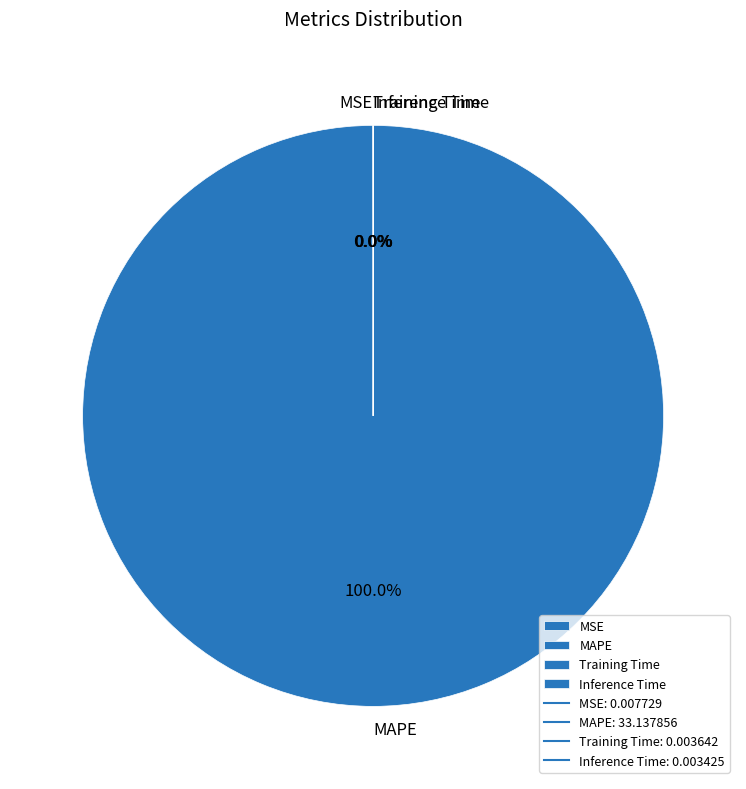

Does MAPE account for over 50% of the chart?

Yes